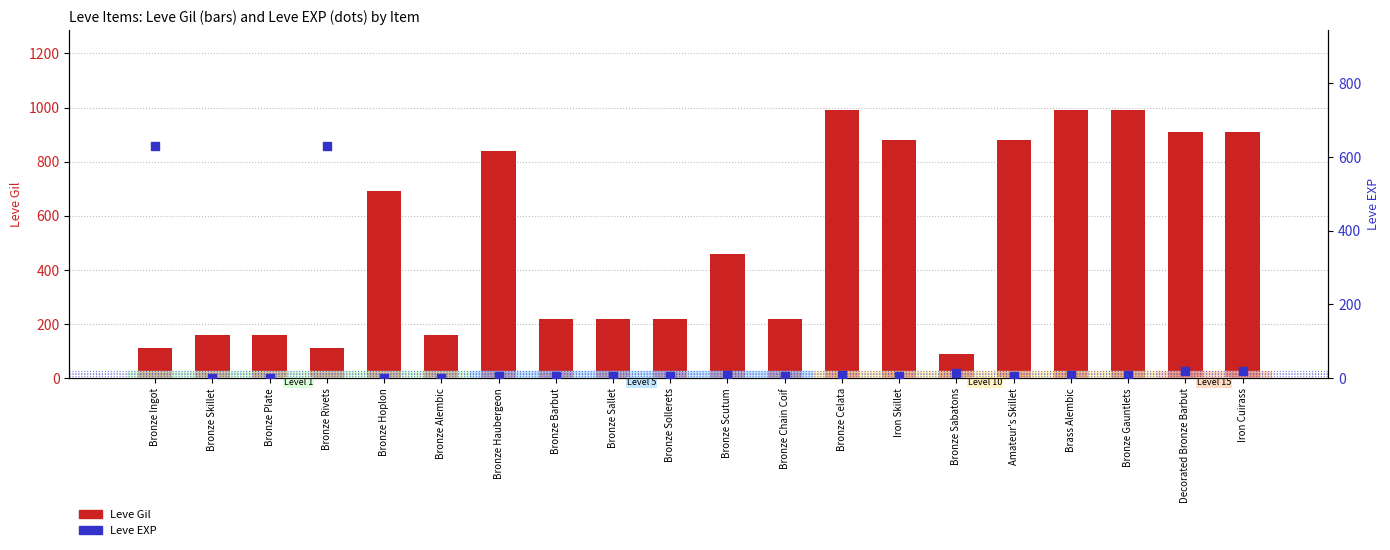

Is the value of Leve EXP at Bronze Skillet greater than the value of Leve Gil at Bronze Sallet?

No